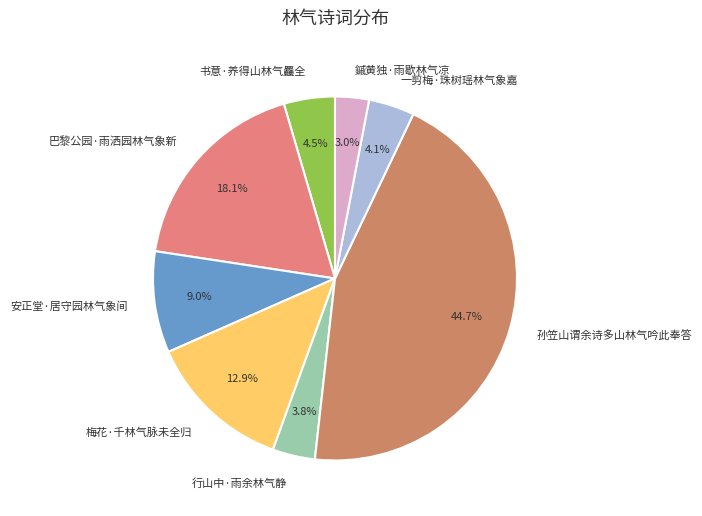

Which category has the biggest portion of the pie?

孙笠山谓余诗多山林气吟此奉答